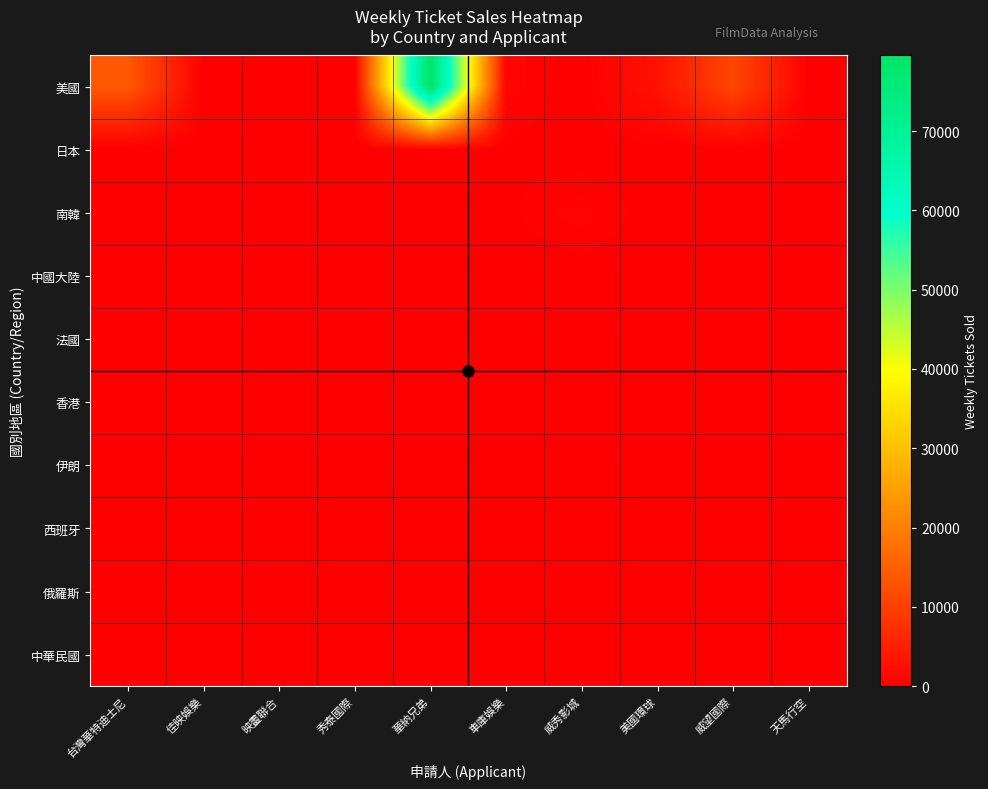

How many data points does each series have?

10